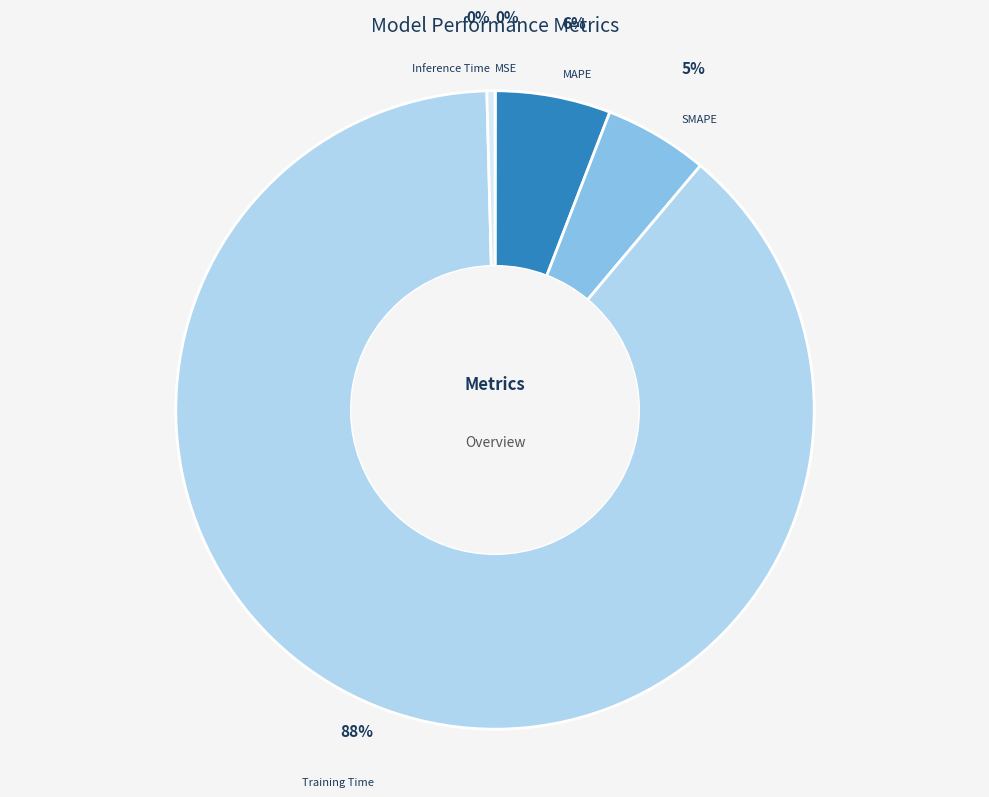

True or false: SMAPE accounts for 1% of the total.

False